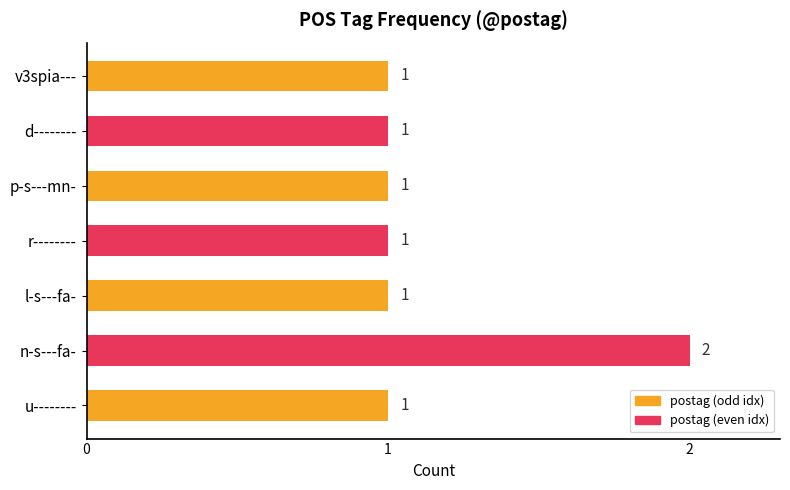

The value at n-s---fa- is 3. True or false?

False